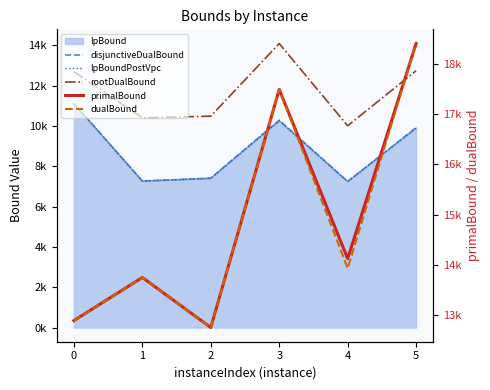

Reading left to right, extract all data points from this chart.

disjunctiveDualBound: 11125.8	7270.3	7413.8	10294.9	7248.5	9923.0
lpBoundPostVpc: 11118.8	7263.8	7404.1	10256.8	7241.6	9896.5
rootDualBound: 12701.3	10410.0	10491.2	14096.9	10014.2	12747.7
primalBound: 12890.0	13749.0	12753.0	17494.0	14125.0	18408.0
dualBound: 12889.0	13749.0	12752.2	17493.4	13931.0	18408.0